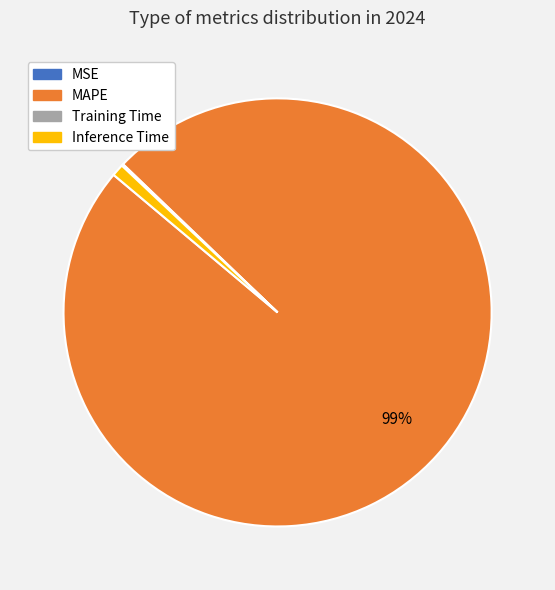

Does MAPE represent more than half of the total?

Yes